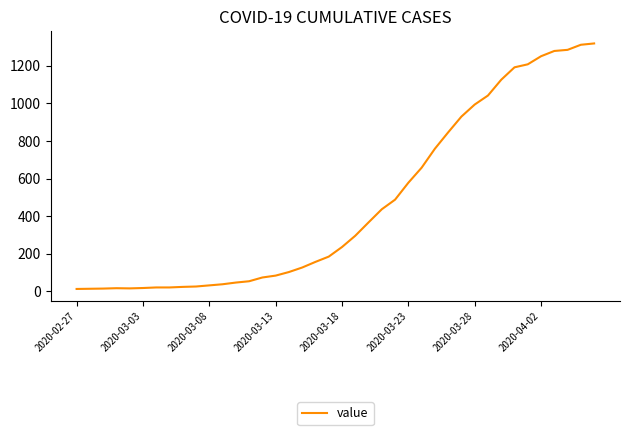

What is the difference between the maximum and minimum values?

1306